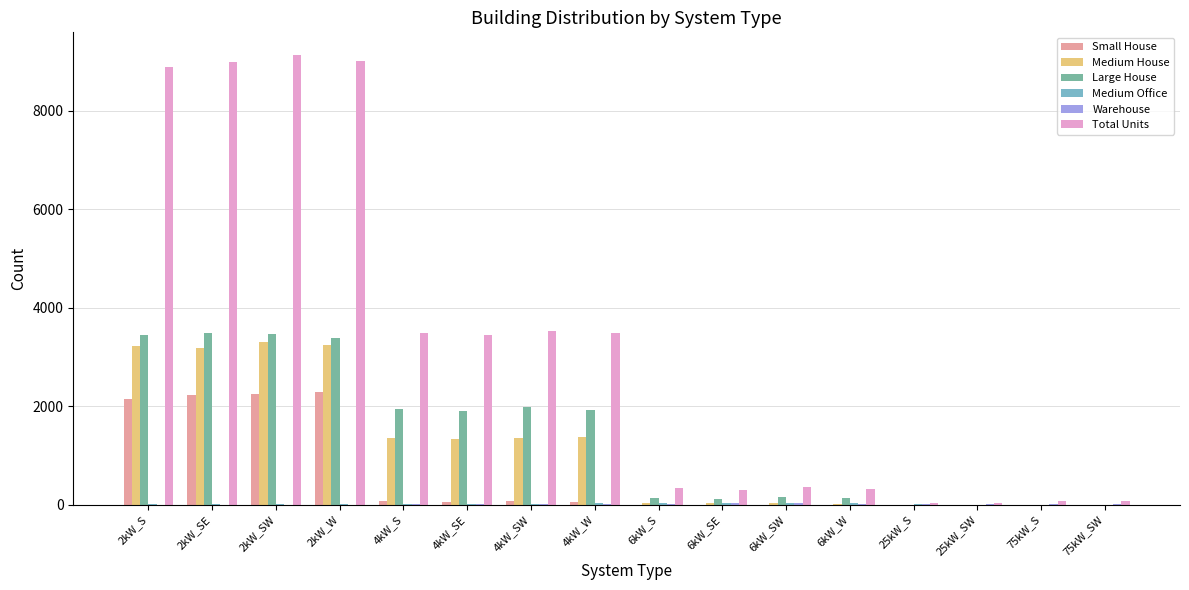

What is the maximum value shown in the chart?

9140